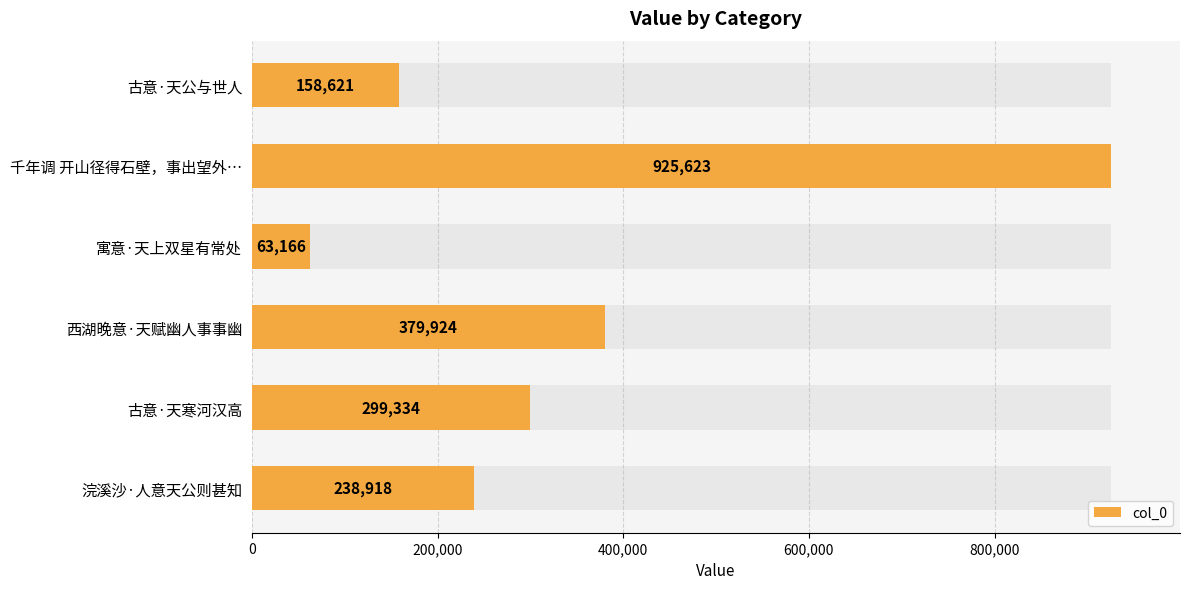

What is the difference between the maximum and minimum values?

862457